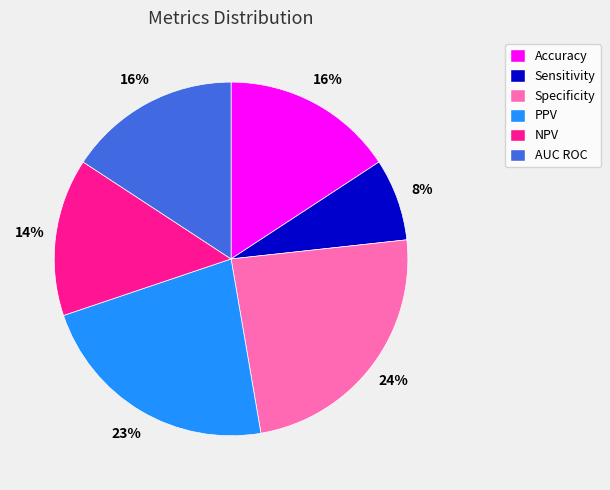

Is it true that NPV is 22% of the pie?

False